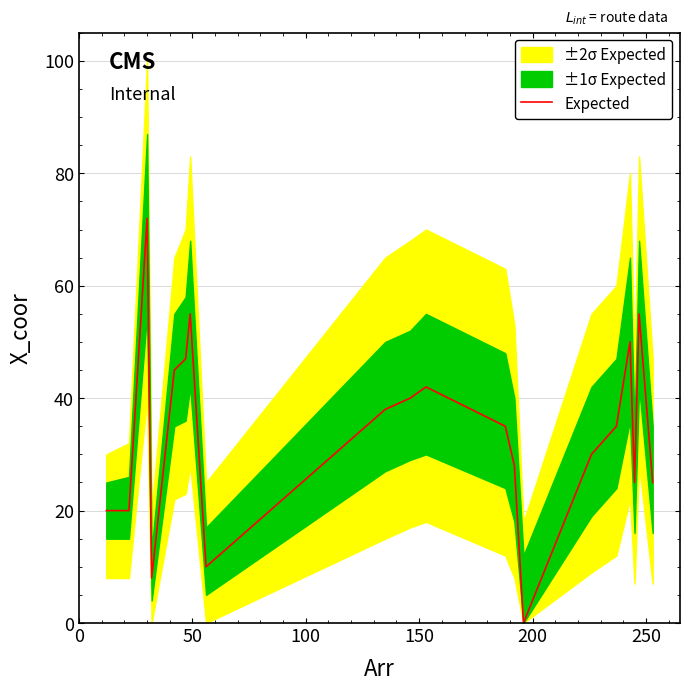

Does the chart display data point markers on the line(s)?

No